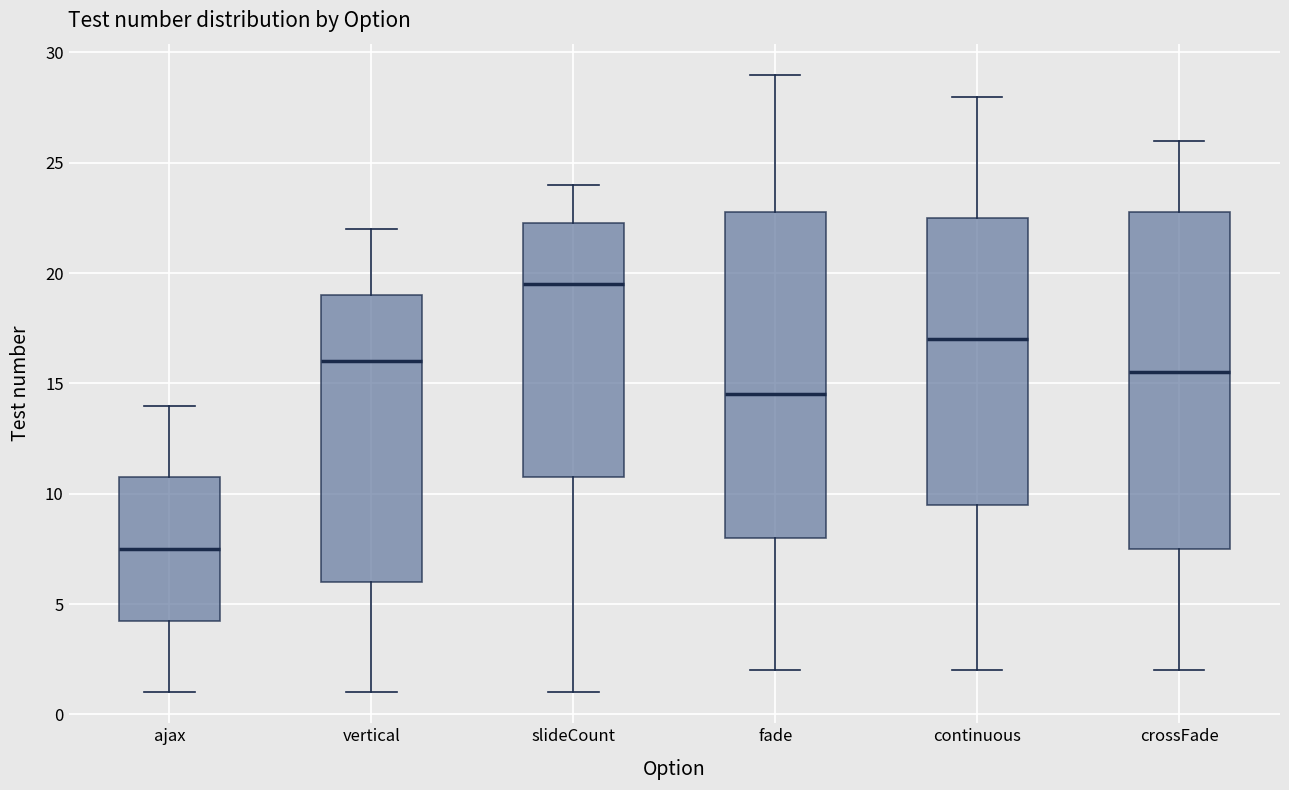

Reading left to right, transcribe this box plot: for each box, give where its median line is, the range the box spans, and where its two whiskers end, as read against the y-axis. The values are not printed on the chart, so give them approximately, as read against the axis.

ajax: median 7.5, box 4.5 to 11.0, whiskers 1.0 to 14.0
vertical: median 16.0, box 6.0 to 19.0, whiskers 1.0 to 22.0
slideCount: median 19.5, box 11.0 to 22.5, whiskers 1.0 to 24.0
fade: median 14.5, box 8.0 to 23.0, whiskers 2.0 to 29.0
continuous: median 17.0, box 9.5 to 22.5, whiskers 2.0 to 28.0
crossFade: median 15.5, box 7.5 to 23.0, whiskers 2.0 to 26.0